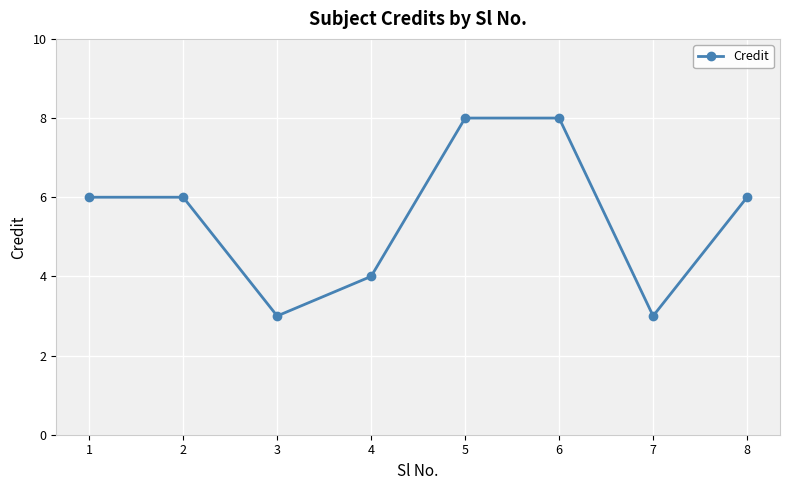

What is the difference between the maximum and minimum values?

5